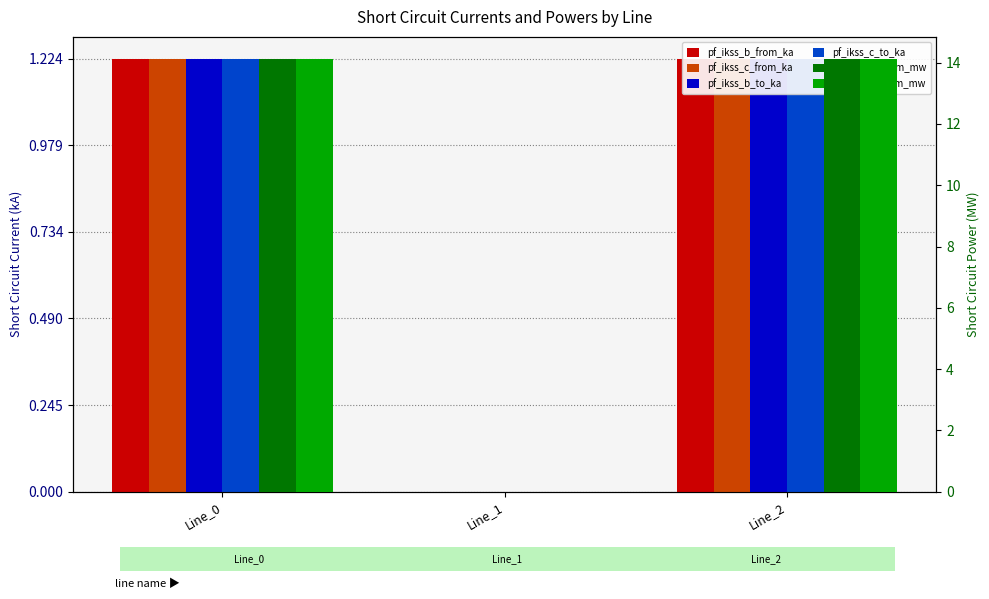

What is the difference between the pf_ikss_c_from_ka values at Line_2 and Line_1?

1.2